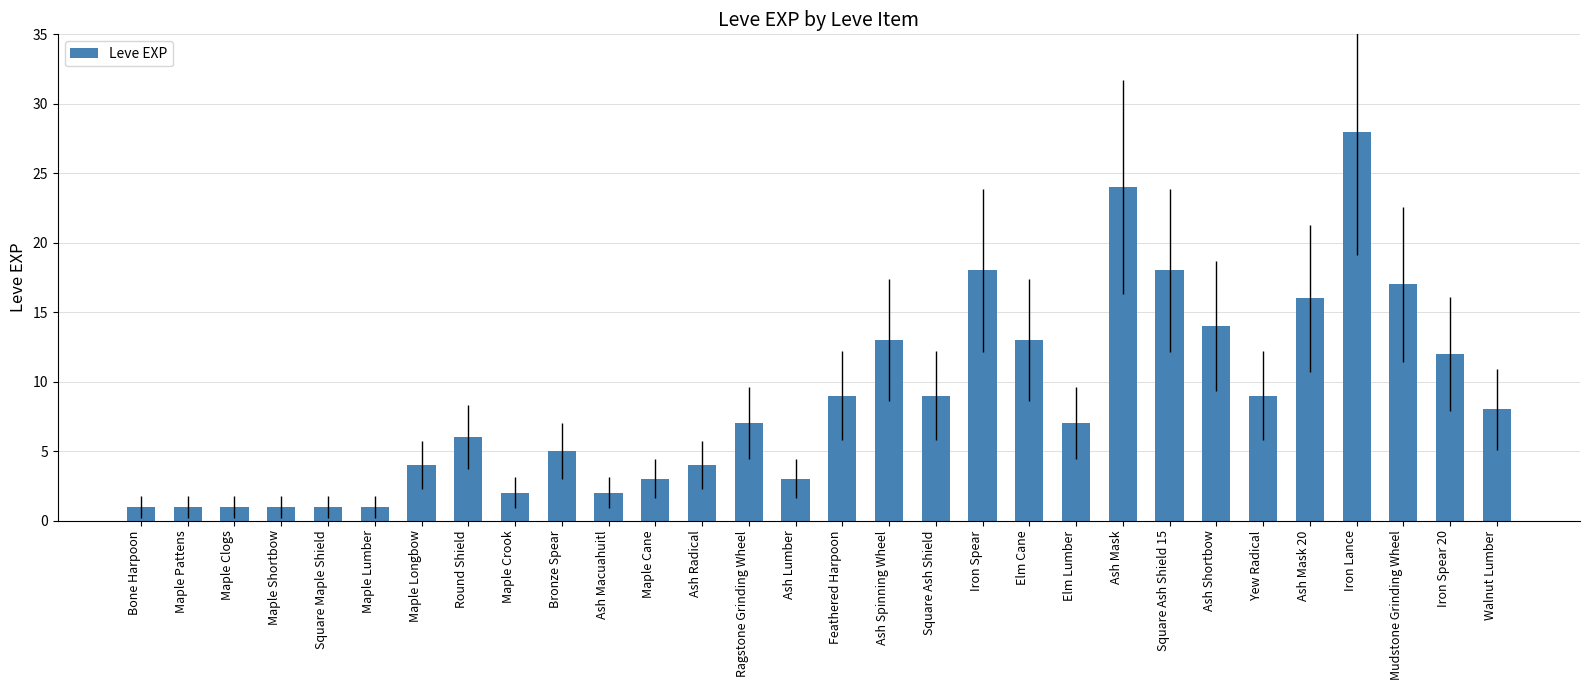

What is the difference between the second highest and second lowest values?

23